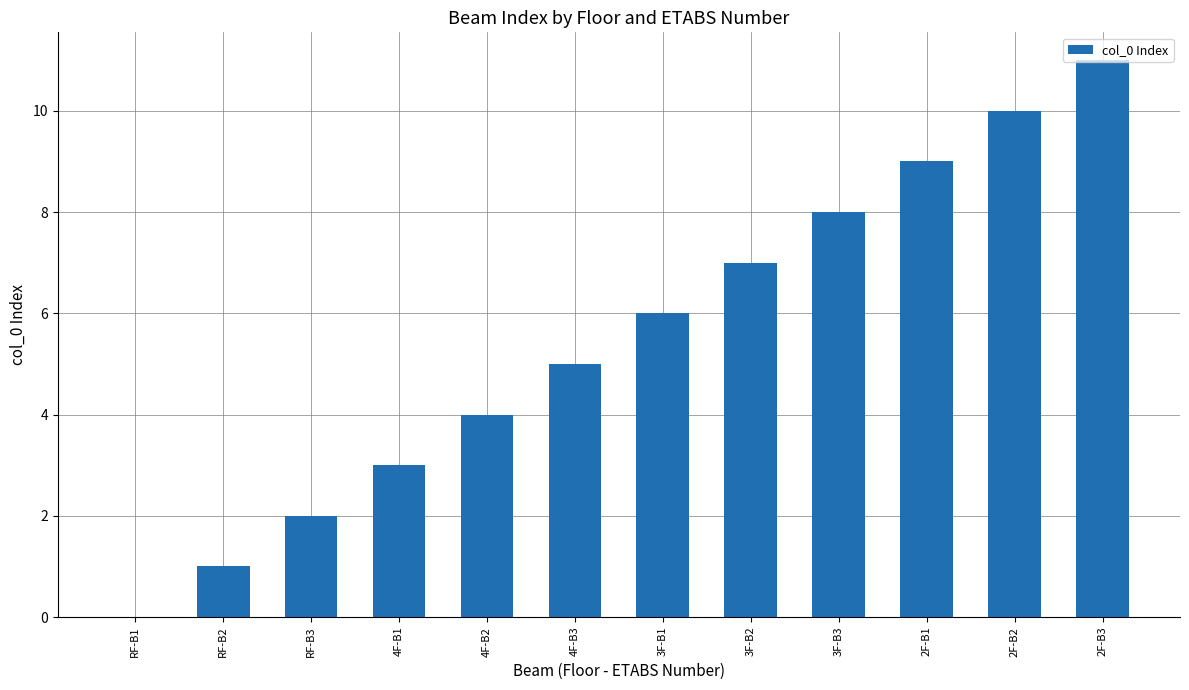

What is the maximum value shown in the chart?

11